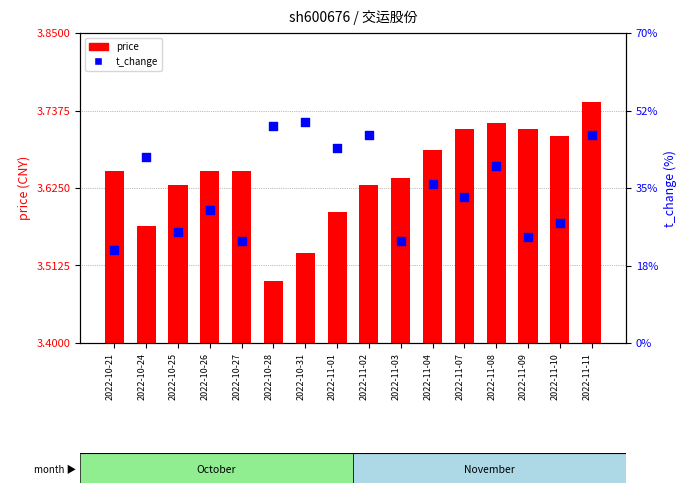

At how many categories does at least one series exceed 0?

16